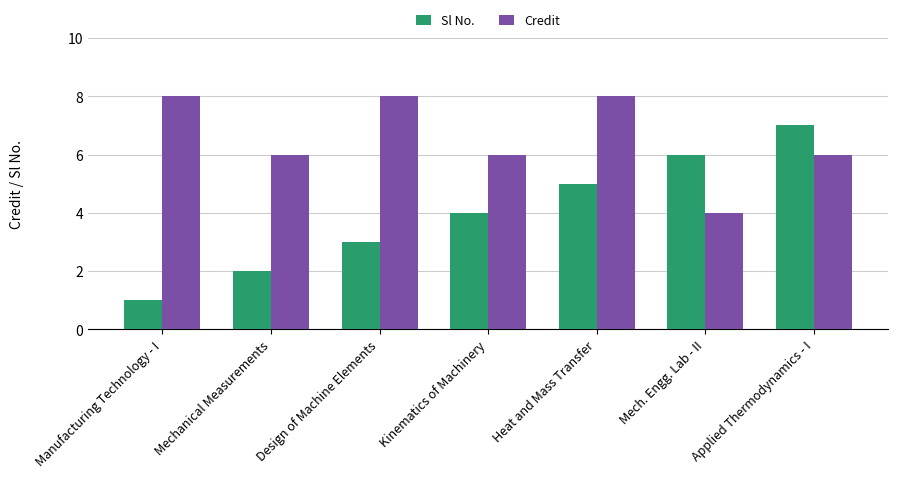

What is the label of the 6th bar from the right?

Mechanical Measurements